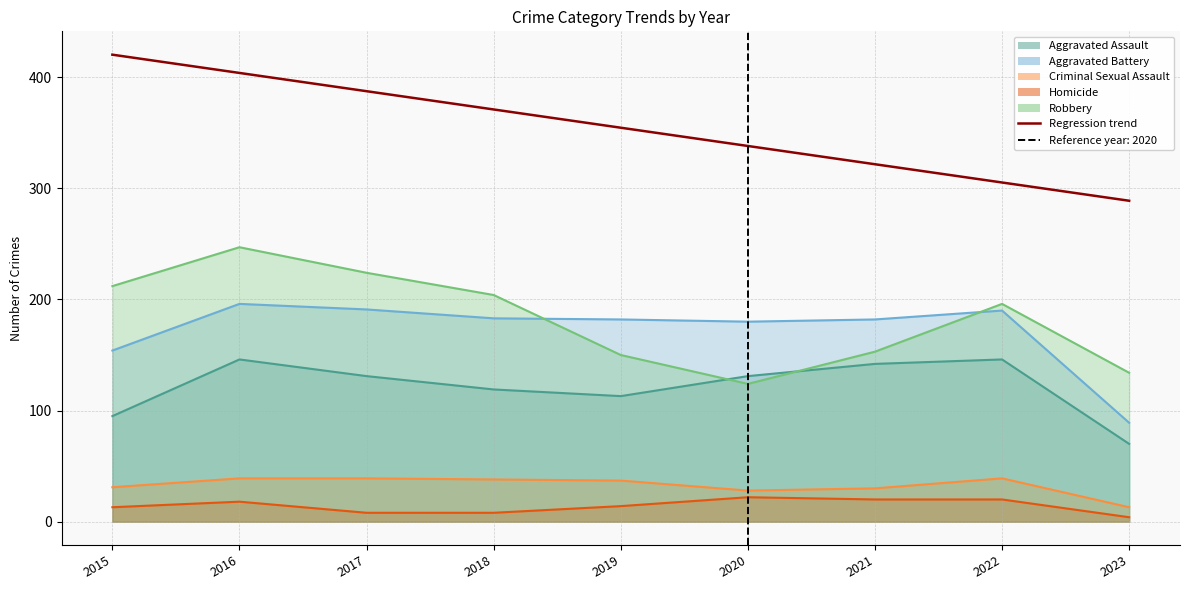

Read the value at 2019.

354.6